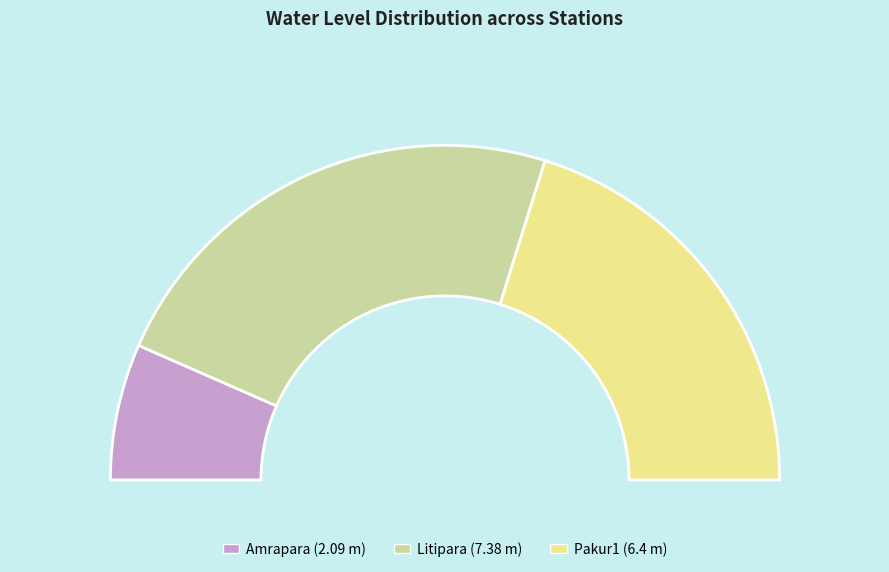

True or false: Litipara accounts for 47% of the total.

True